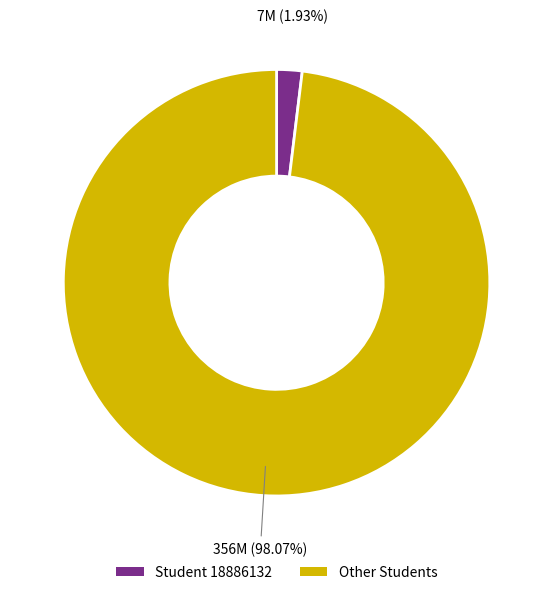

Is there a majority slice in this chart?

Yes